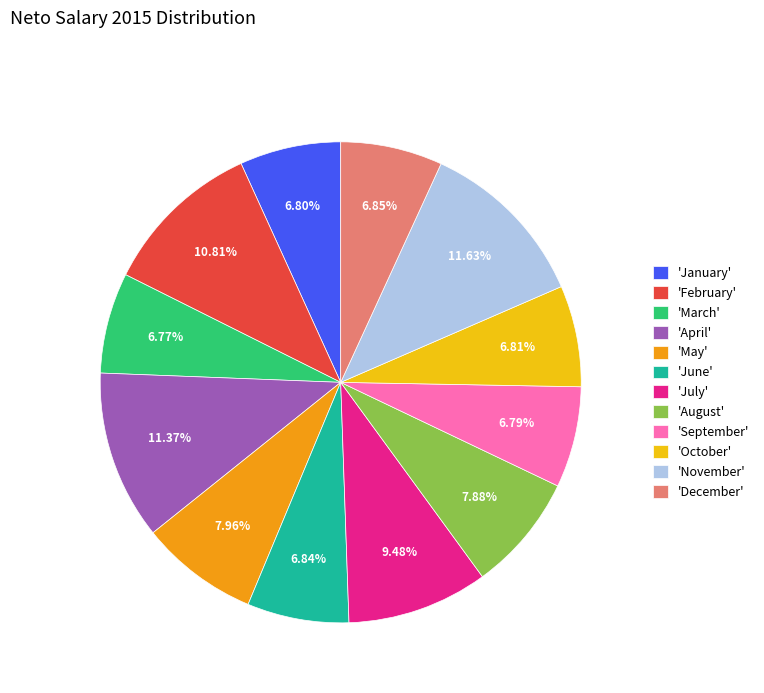

Is there a majority slice in this chart?

No